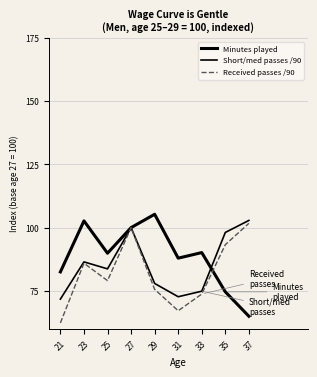

What is the total value across all series at 25?

252.6